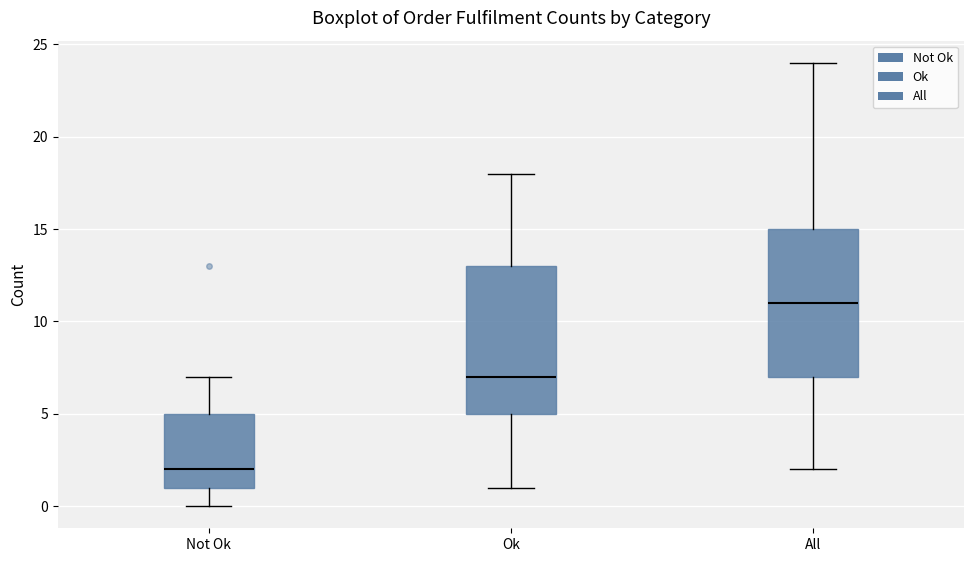

Reading left to right, read every box against the y-axis: the position of its median line, the range the box covers, and the ends of its whiskers. The values are not printed on the chart, so give them approximately, as read against the axis.

Not Ok: median 2, box 1 to 5, whiskers 0 to 7
Ok: median 7, box 5 to 13, whiskers 1 to 18
All: median 11, box 7 to 15, whiskers 2 to 24